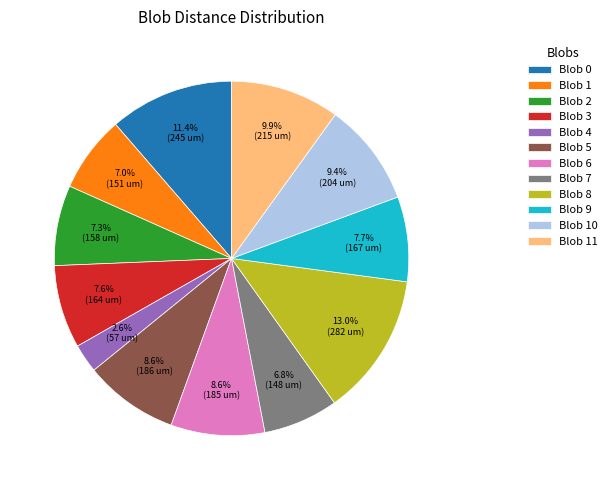

How many slices are in this pie chart?

12